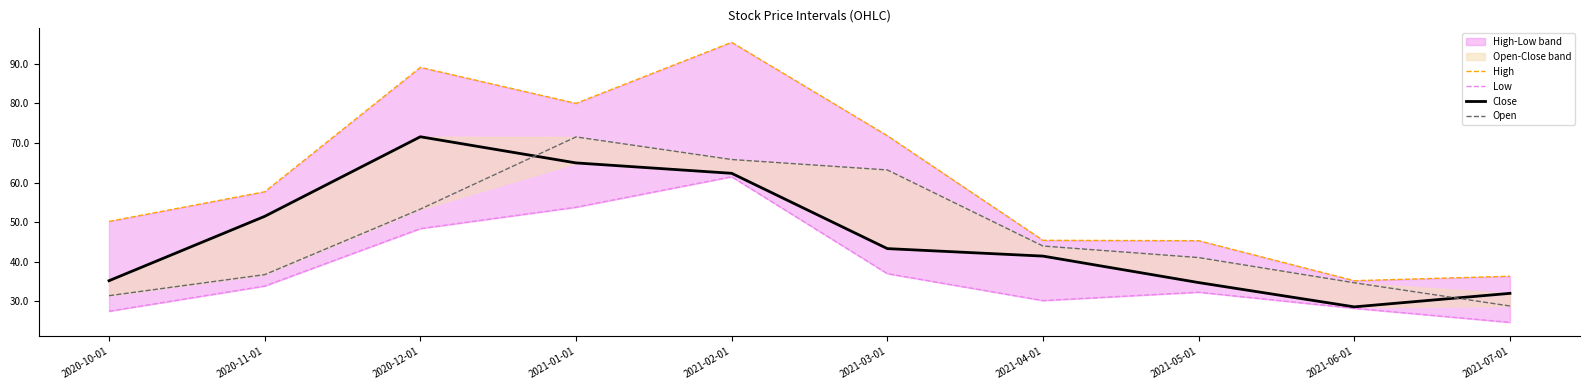

The value of Low at 2021-01-01 is 53.8. True or false?

True